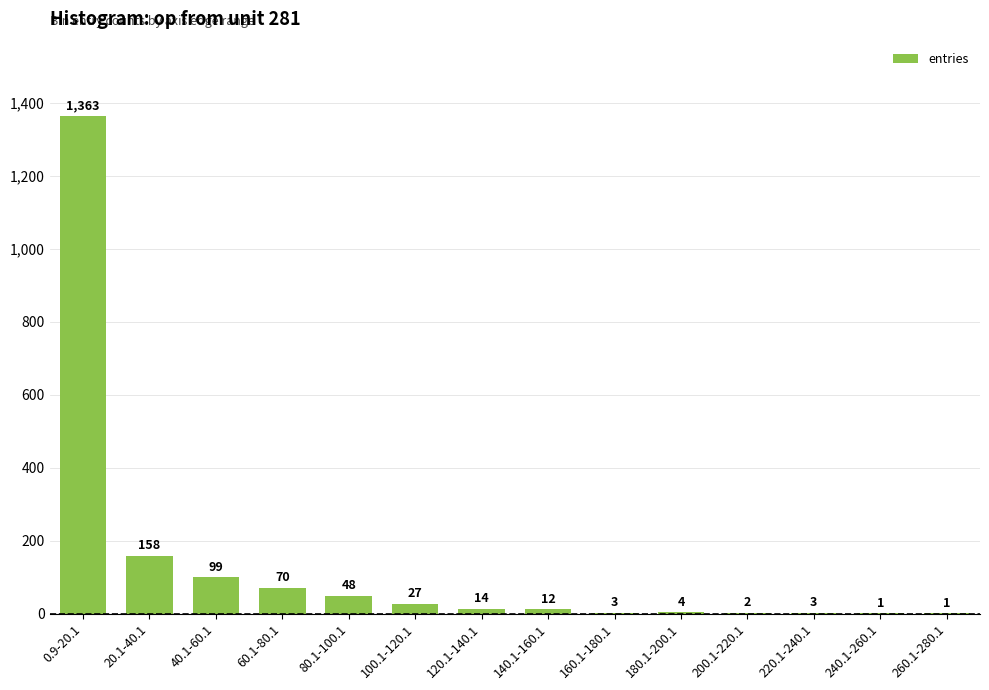

How many series are shown in this chart?

1